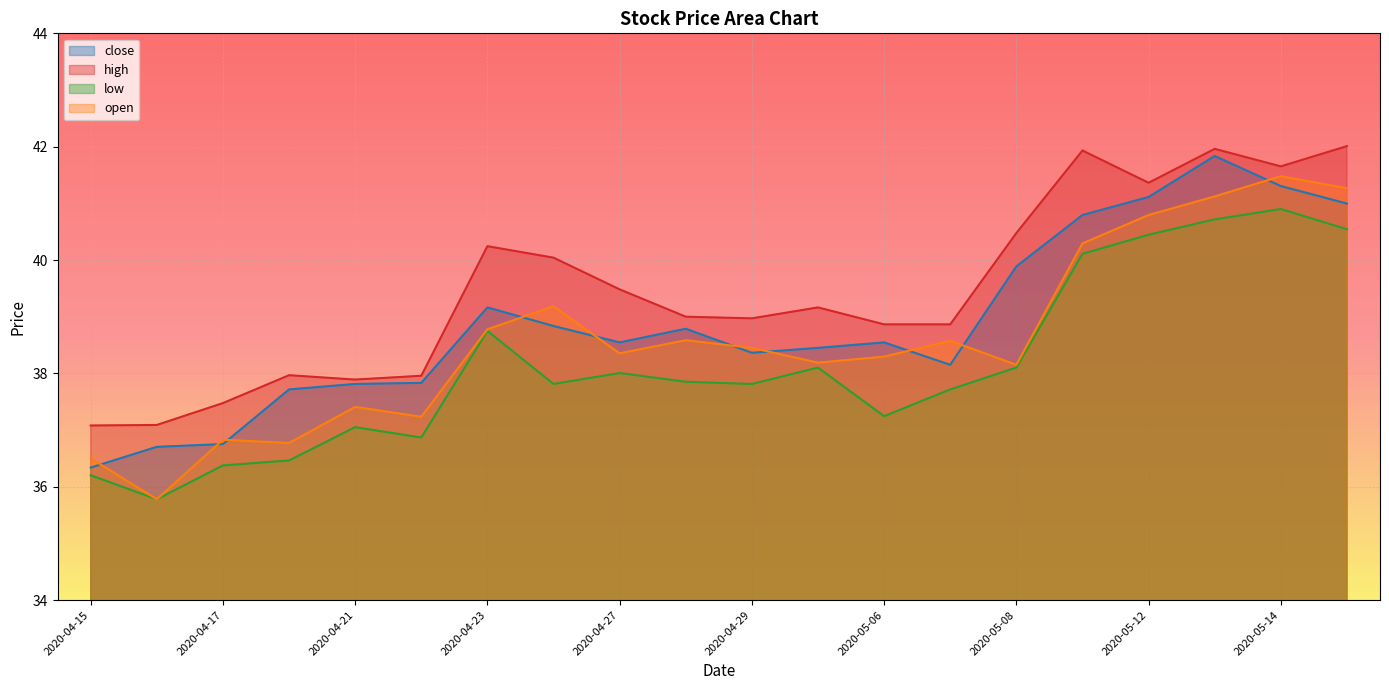

What is the greatest value displayed?

42.0